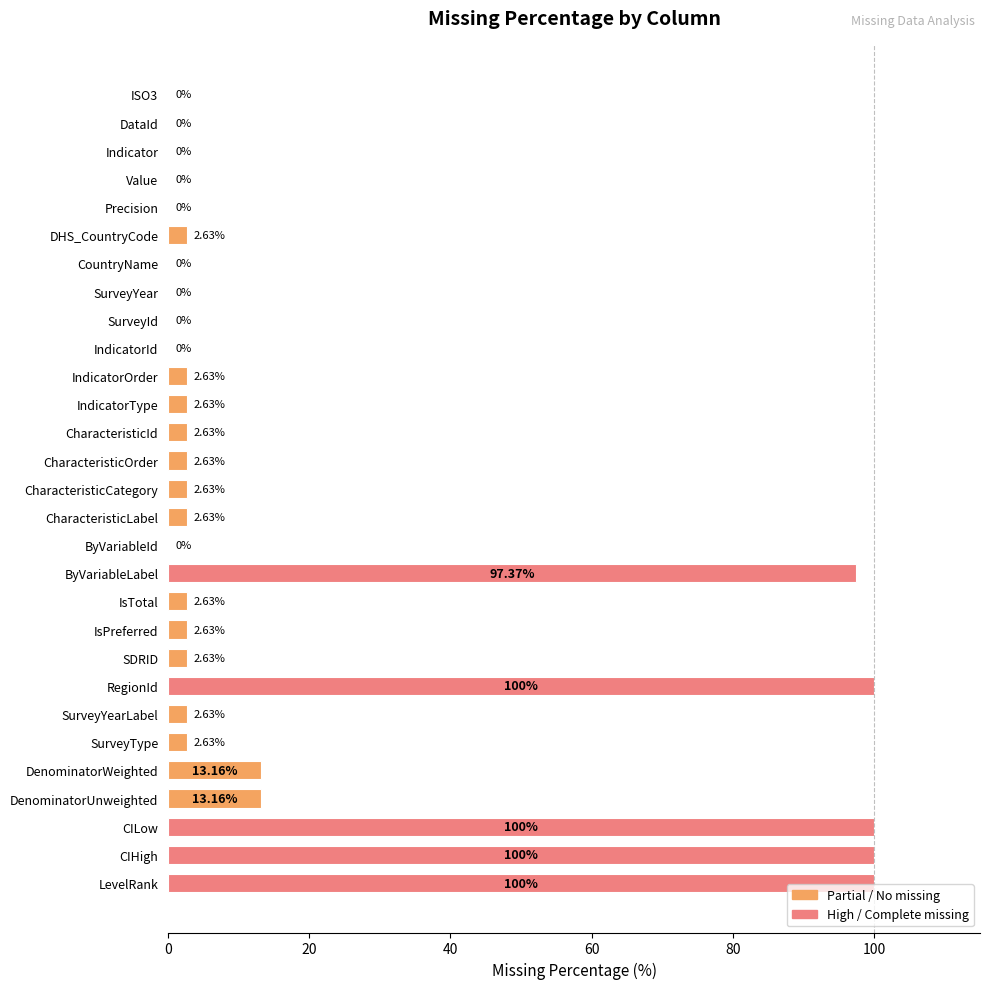

What is the change in value from DataId to CharacteristicCategory?

+2.6